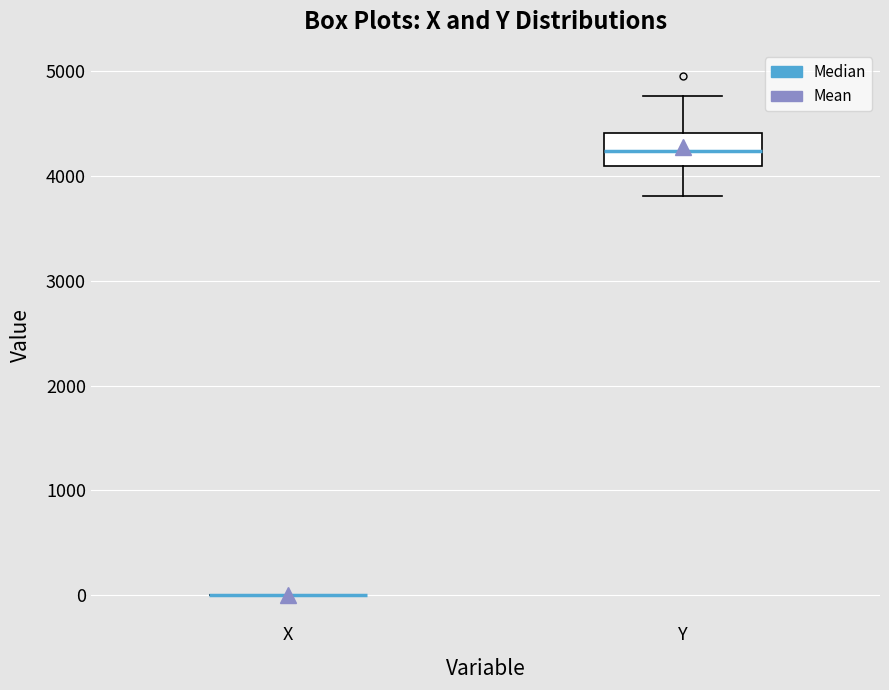

Reading left to right, transcribe this box plot: for each box, give where its median line is, the range the box spans, and where its two whiskers end, as read against the y-axis. The values are not printed on the chart, so give them approximately, as read against the axis.

X: box collapsed to a line at 0, whiskers 0 to 0
Y: median 4200, box 4100 to 4400, whiskers 3800 to 4800